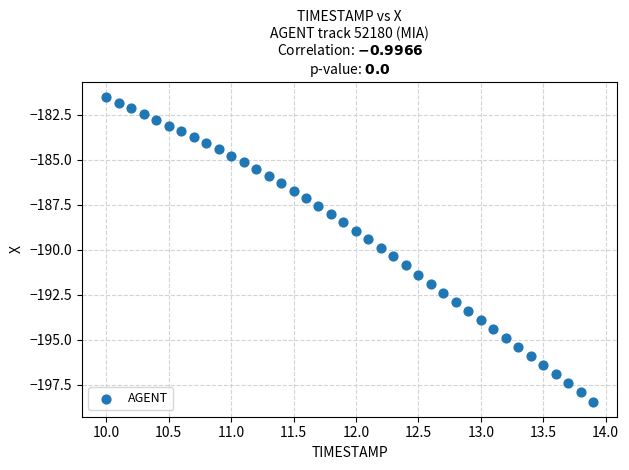

What is the range of X values (max minus min)?

3.9